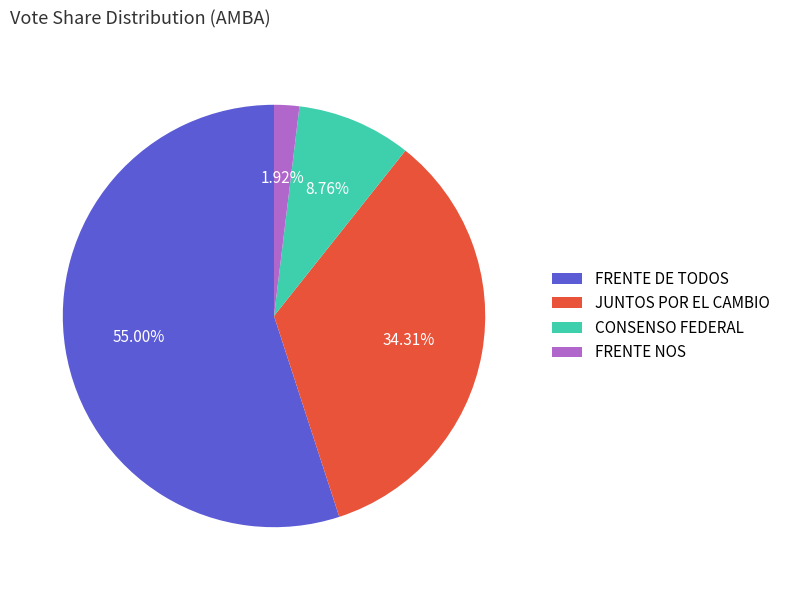

Which category has the biggest portion of the pie?

FRENTE DE TODOS